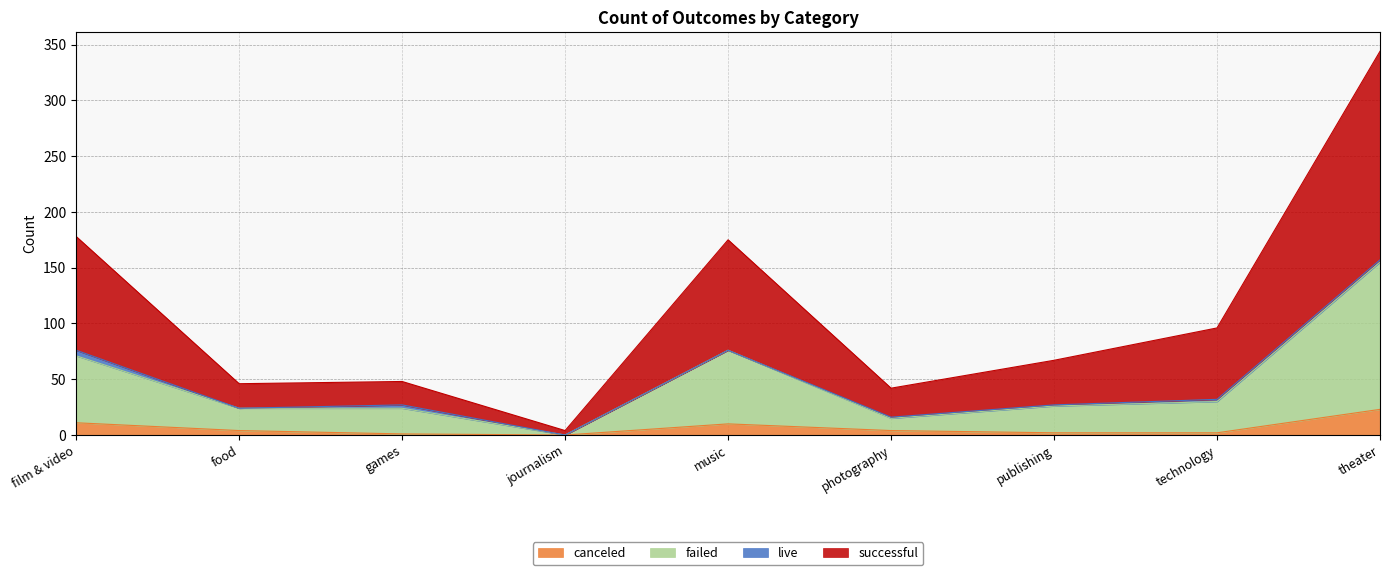

The value of canceled at music is 10. True or false?

True